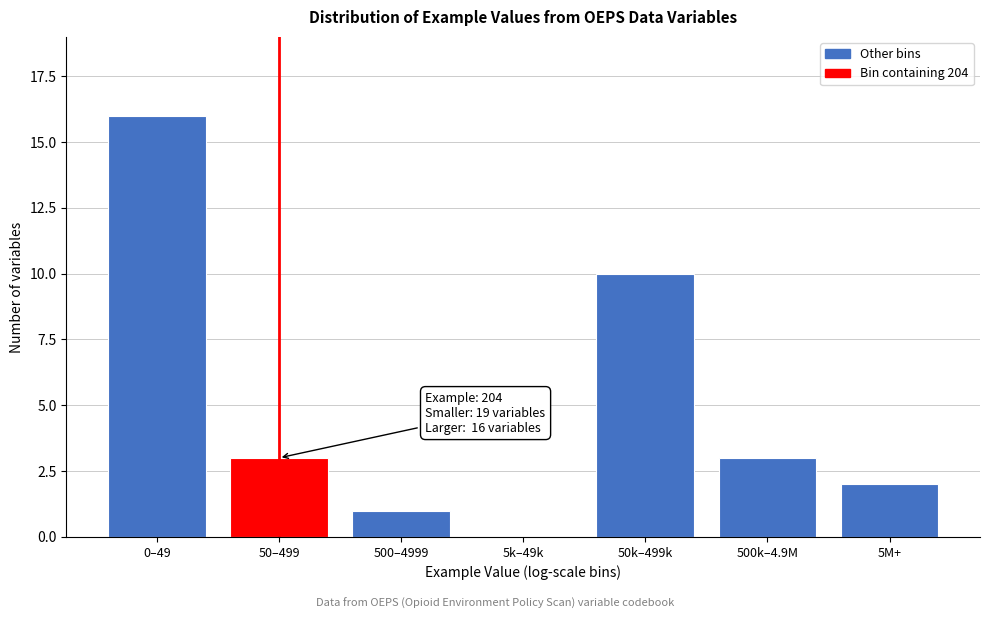

Reading left to right, extract all data points from this chart.

0–49=16	50–499=3	500–4999=1	5k–49k=0	50k–499k=10	500k–4.9M=3	5M+=2